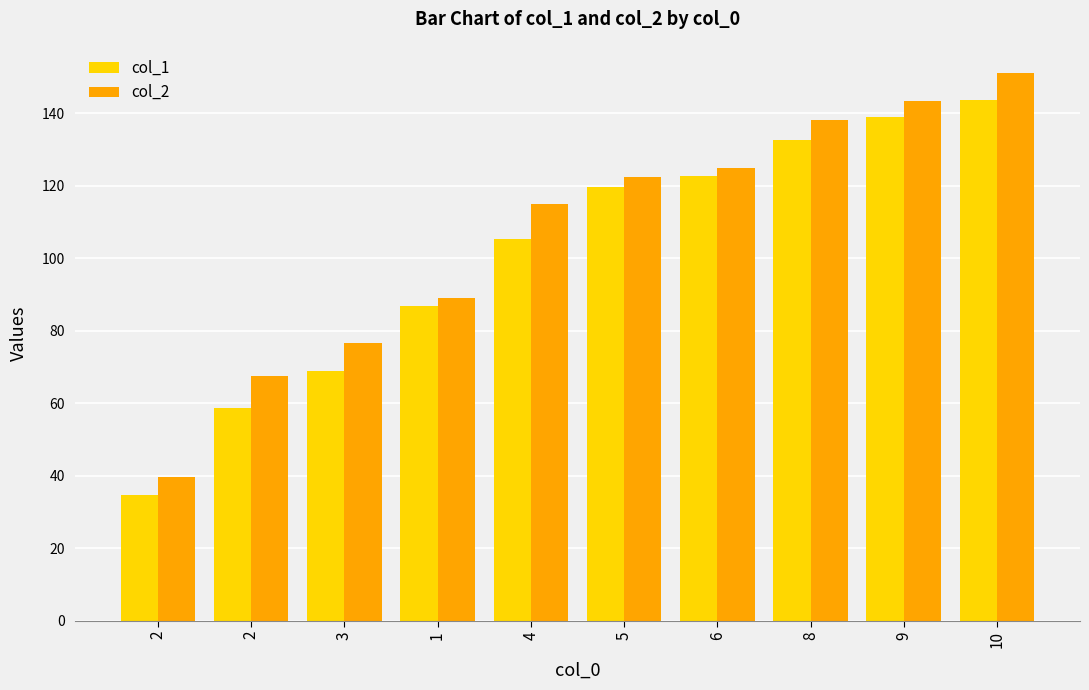

Which category has the highest value across all series?

10